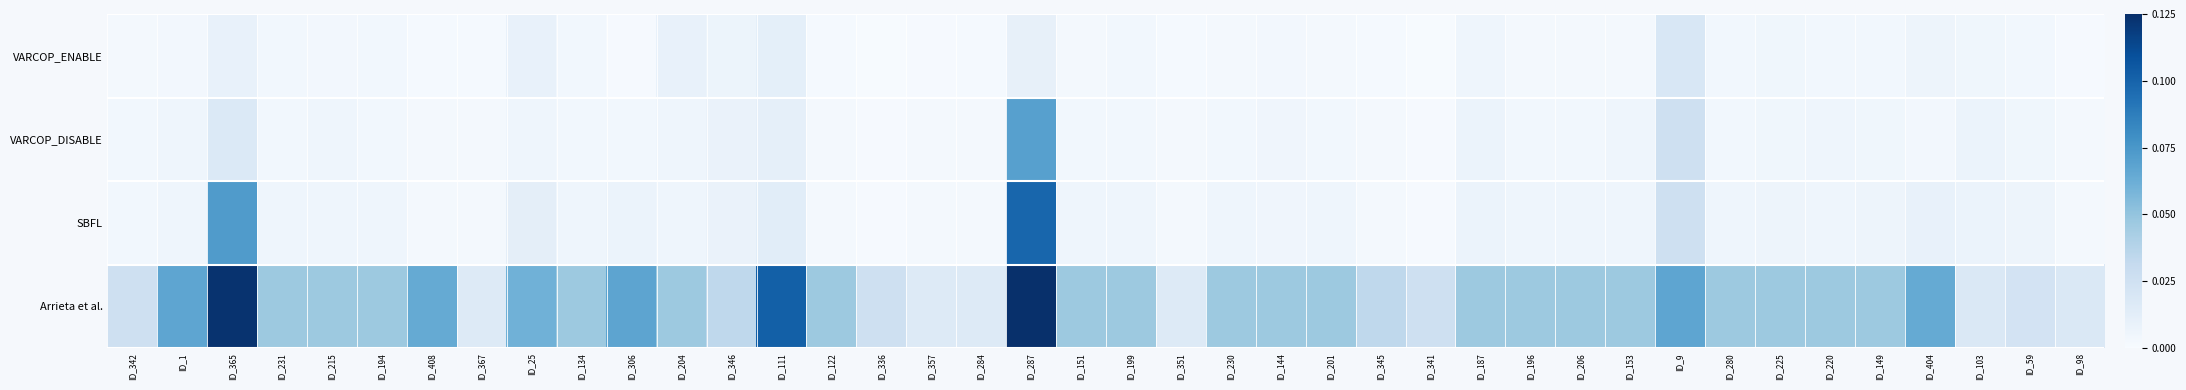

Which label corresponds to the largest value in the chart?

ID_287